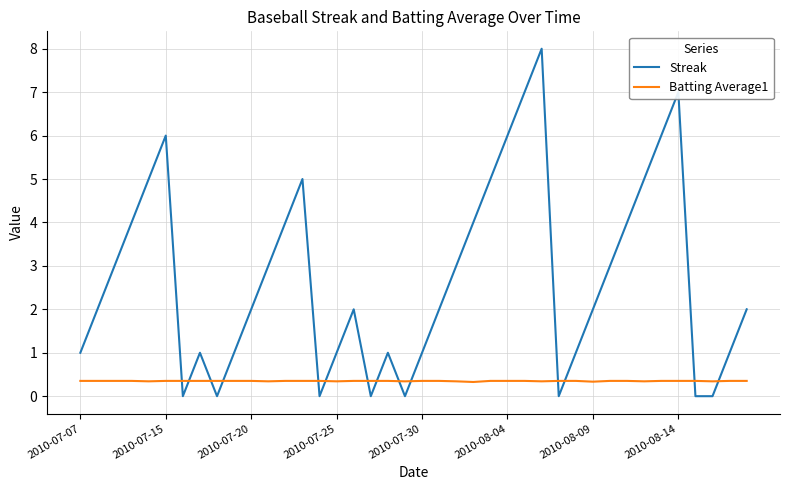

True or false: Streak has more than 1 points higher than both neighbors.

True